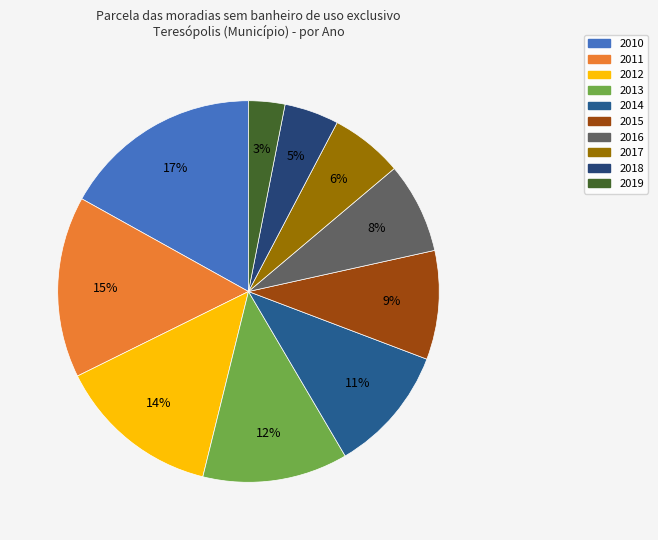

What is the largest slice in the pie chart?

2010